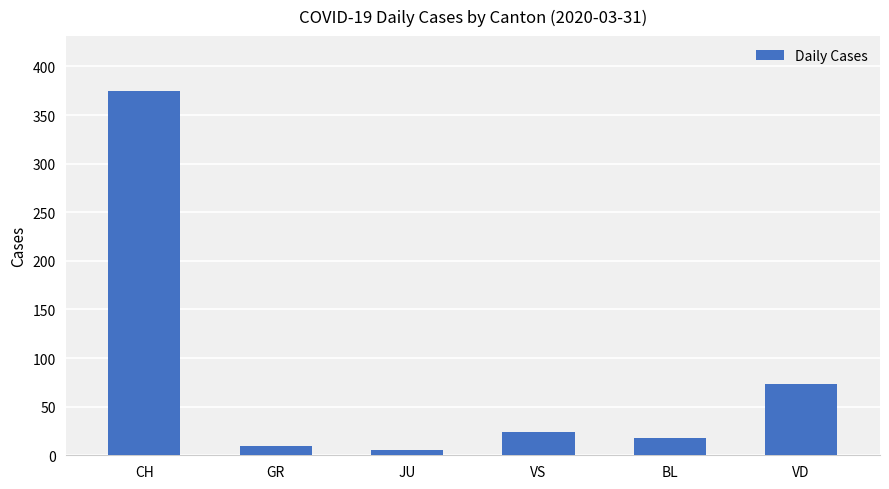

True or false: the data shows 124 at VD.

False